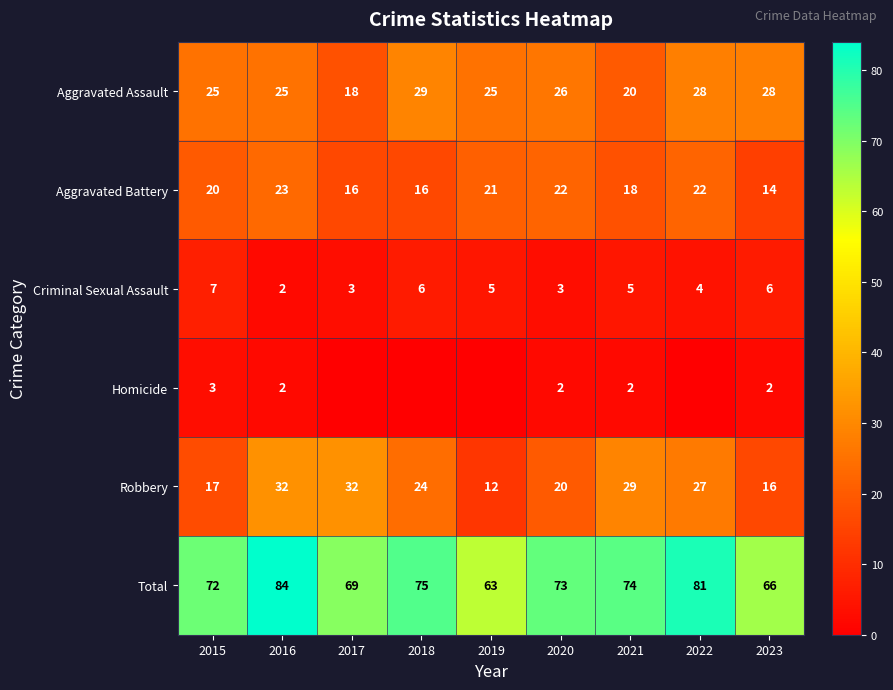

What is the highest value of the Aggravated Battery series?

23